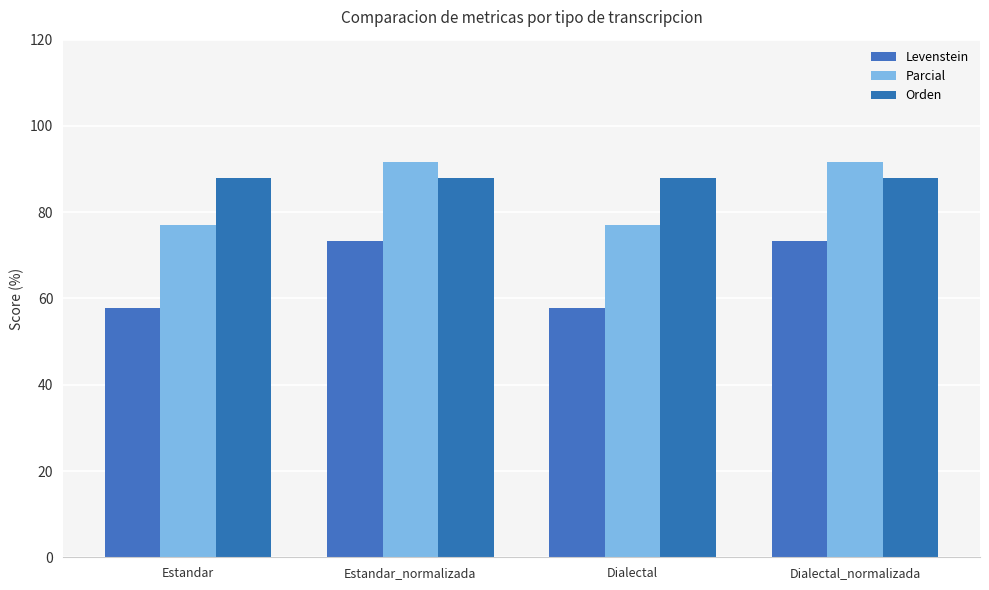

What is the minimum value for Orden?

88.0